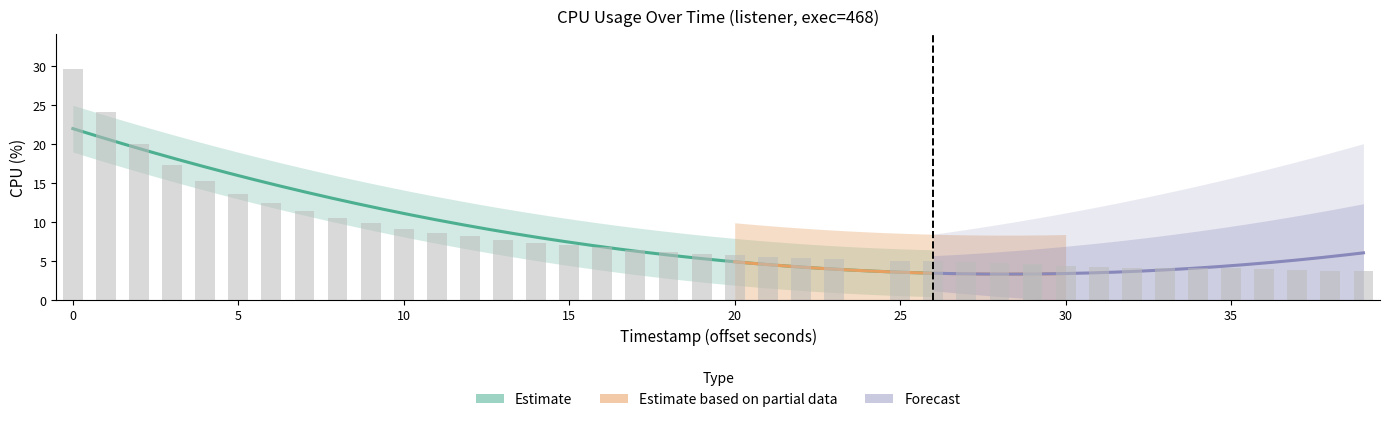

Between 22 and 10, which is larger?

10